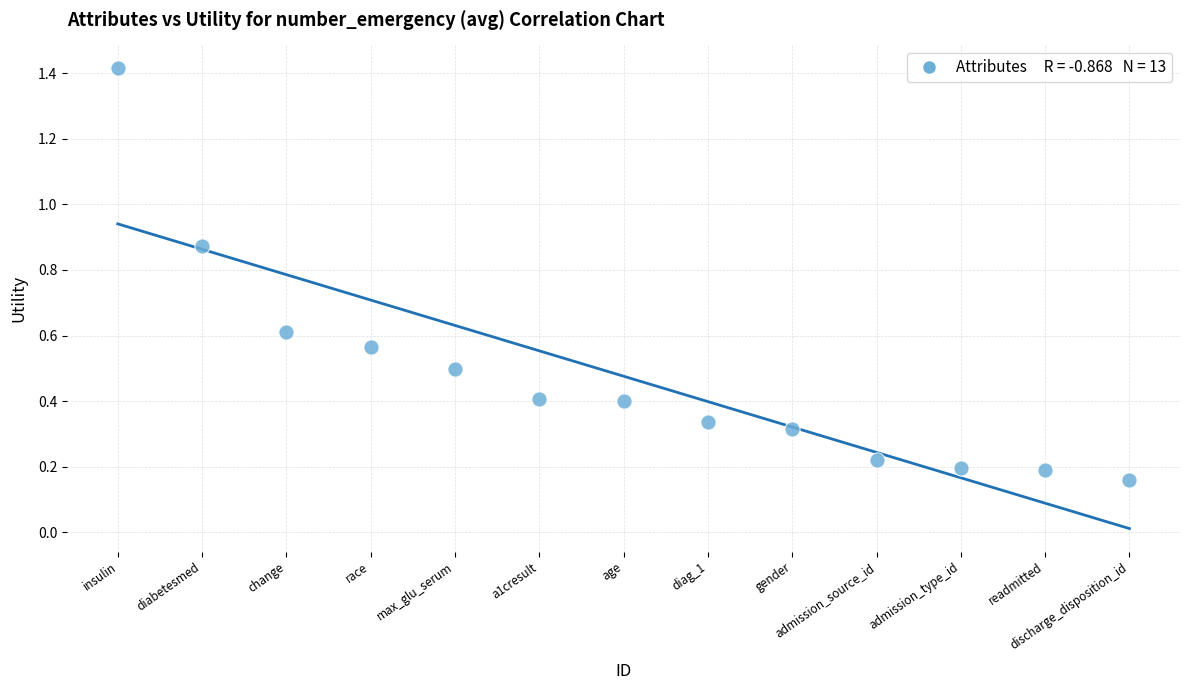

What is the range of X values (max minus min)?

12.0